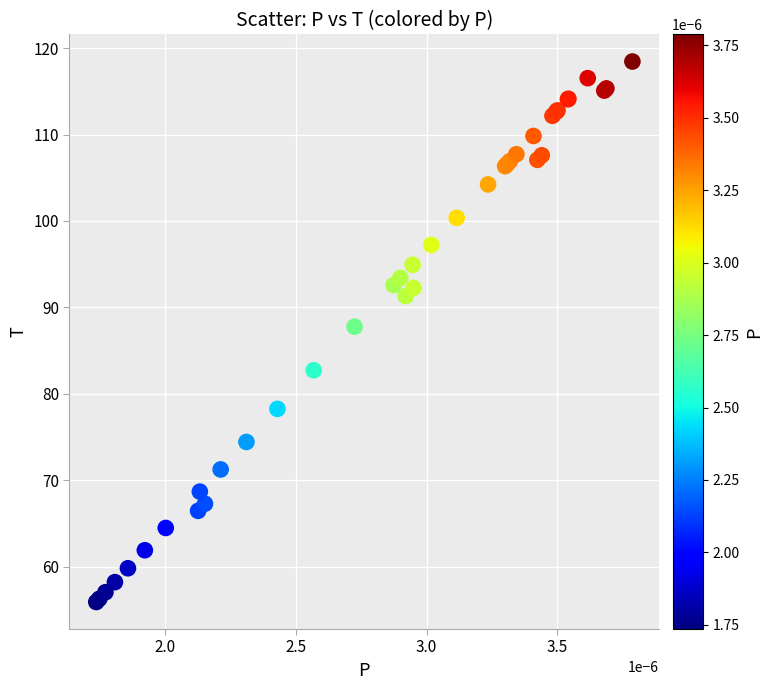

What Y value in the scatter plot is closest to 87?

87.8